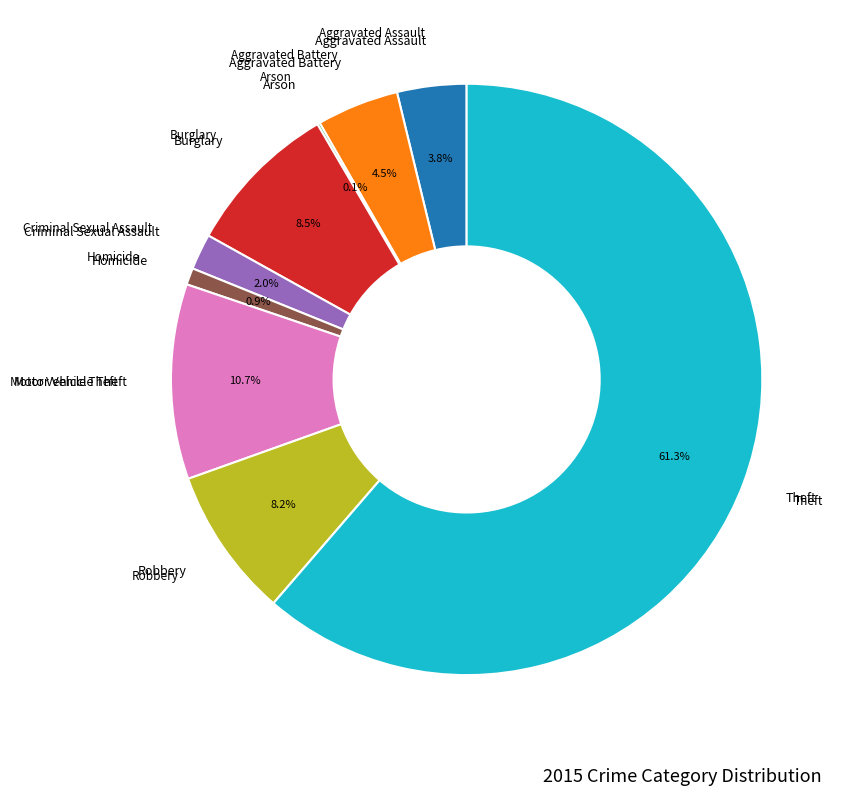

Does any single category account for the majority?

Yes